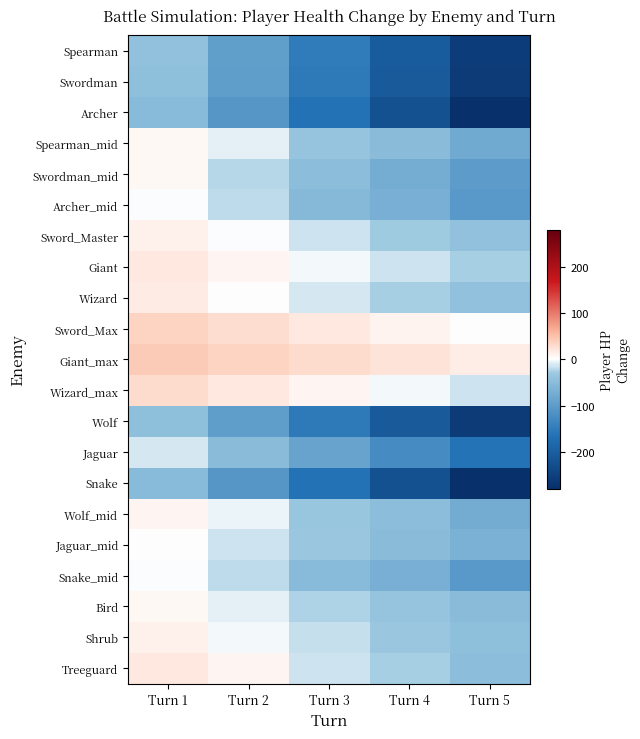

Rank the series by their maximum value, from highest to lowest.

Giant_max, Sword_Max, Wizard_max, Giant, Treeguard, Wizard, Sword_Master, Shrub, Wolf_mid, Spearman_mid, Bird, Swordman_mid, Jaguar_mid, Snake_mid, Archer_mid, Jaguar, Spearman, Swordman, Wolf, Archer, Snake